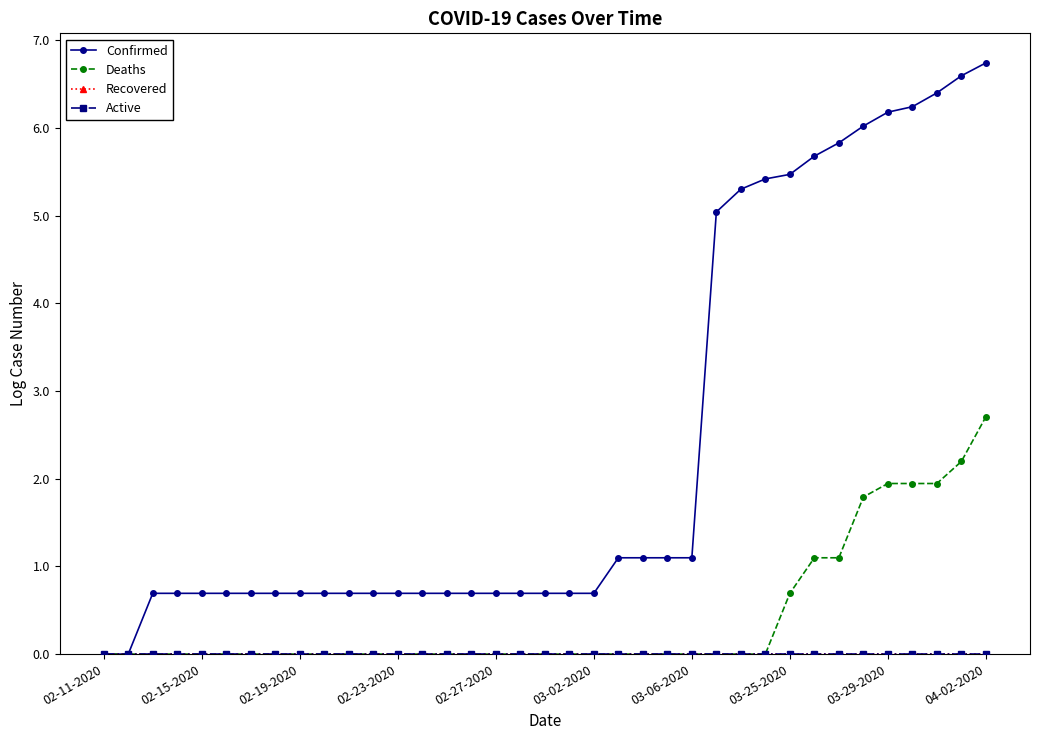

True or false: Active and Confirmed cross at least once.

False